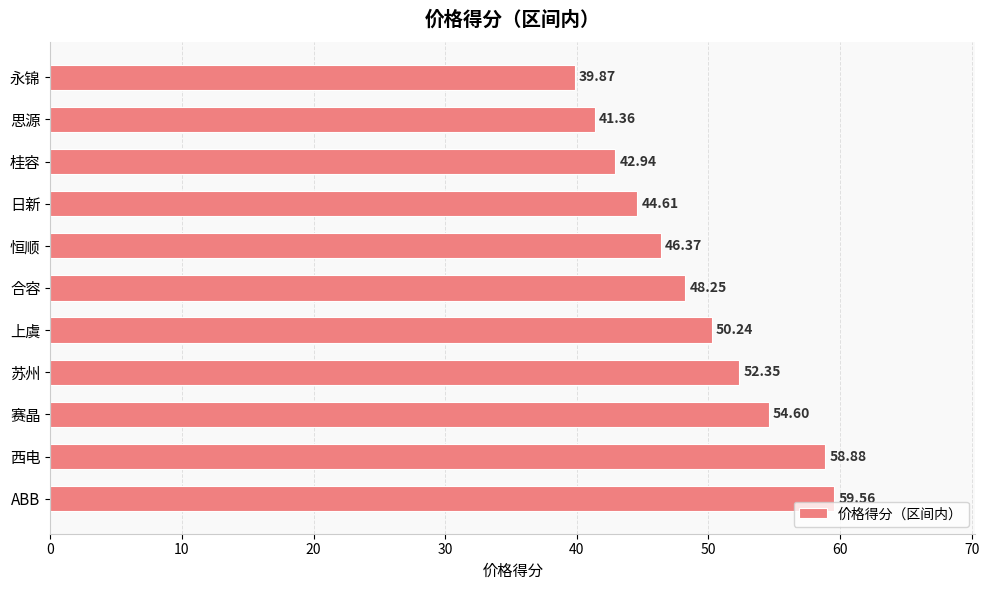

What is the average value?

49.0